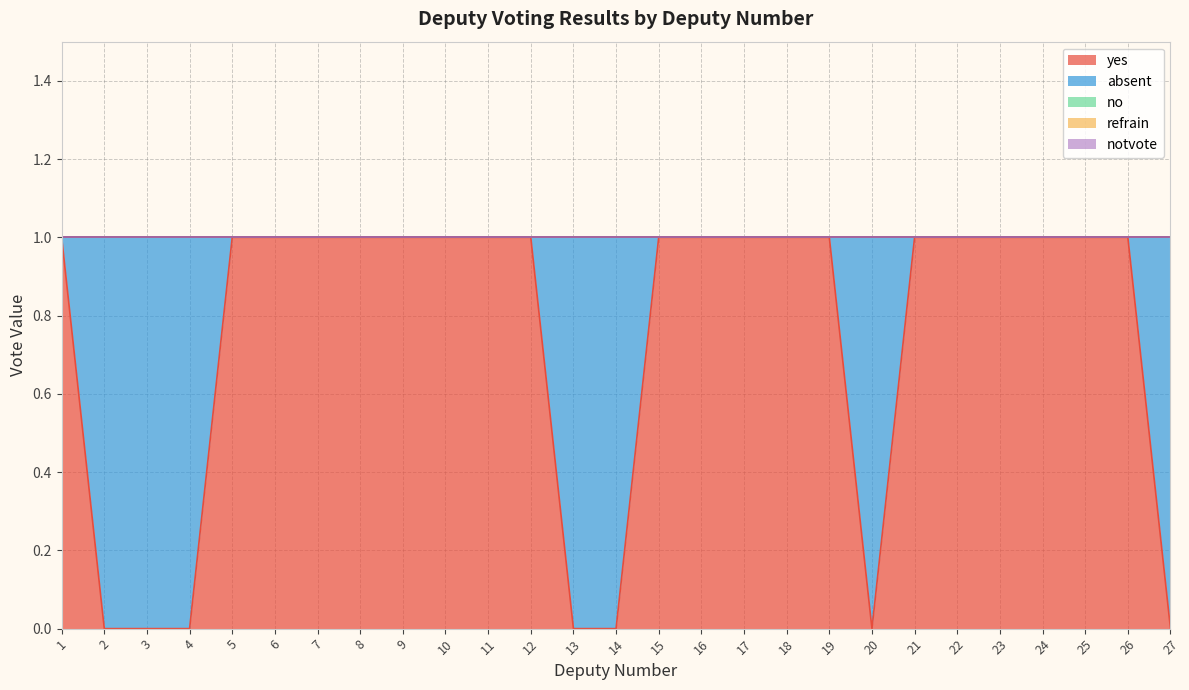

How many values in the yes series are below 1?

7